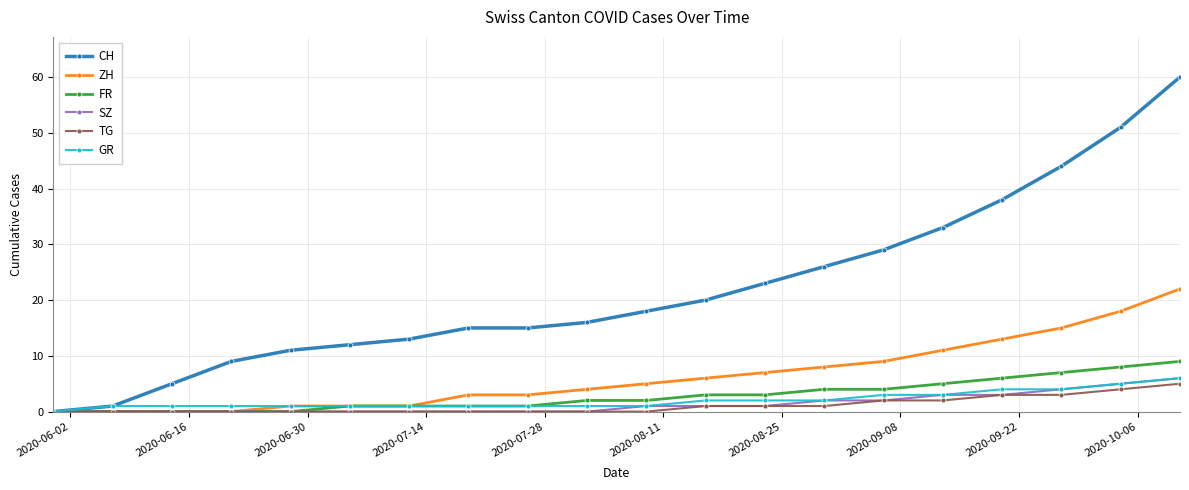

Which series has the largest range (max minus min)?

CH